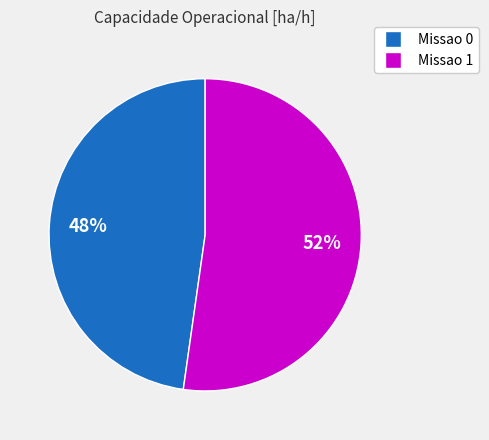

What is the largest slice in the pie chart?

Missao 1